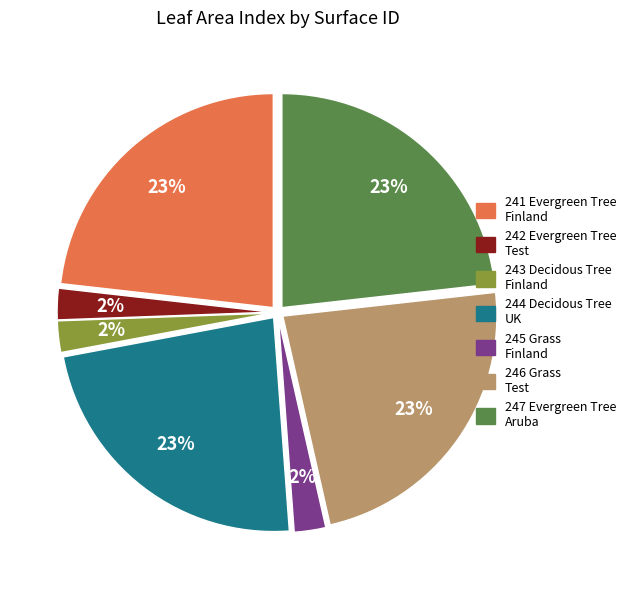

Does any single category account for the majority?

No